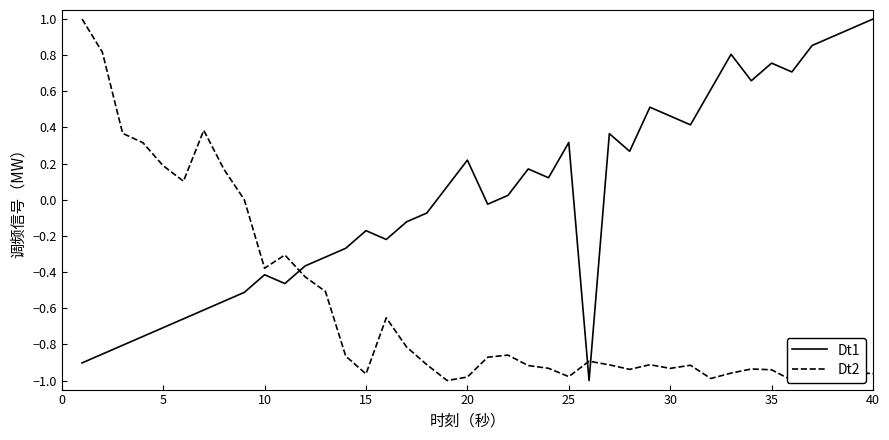

Is this an area chart (filled region under the line)?

No